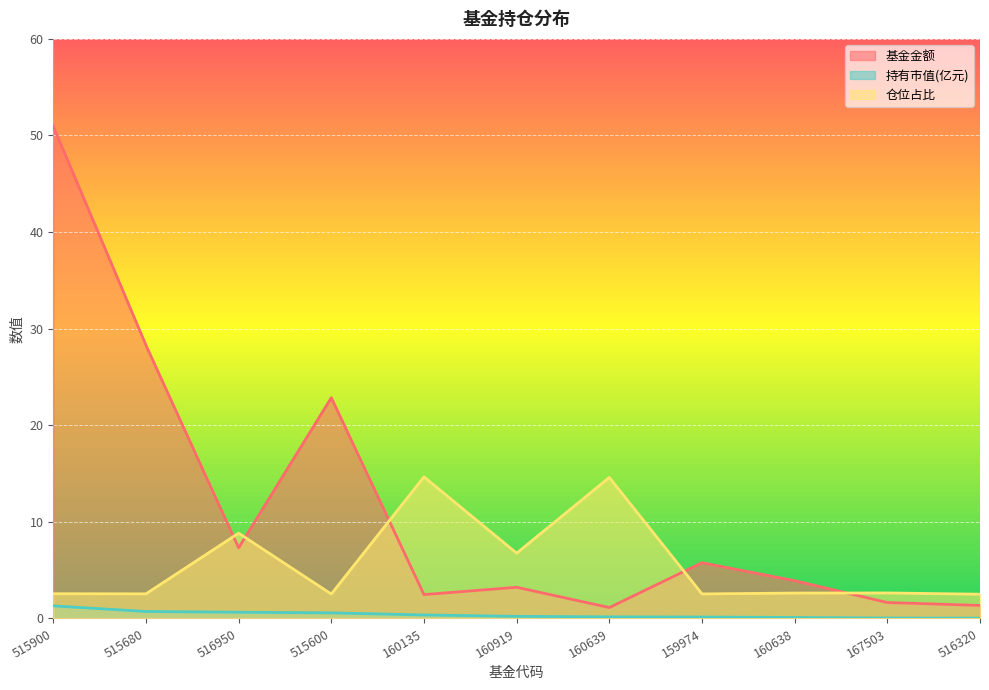

At which category does 仓位占比 reach its first local peak?

516950